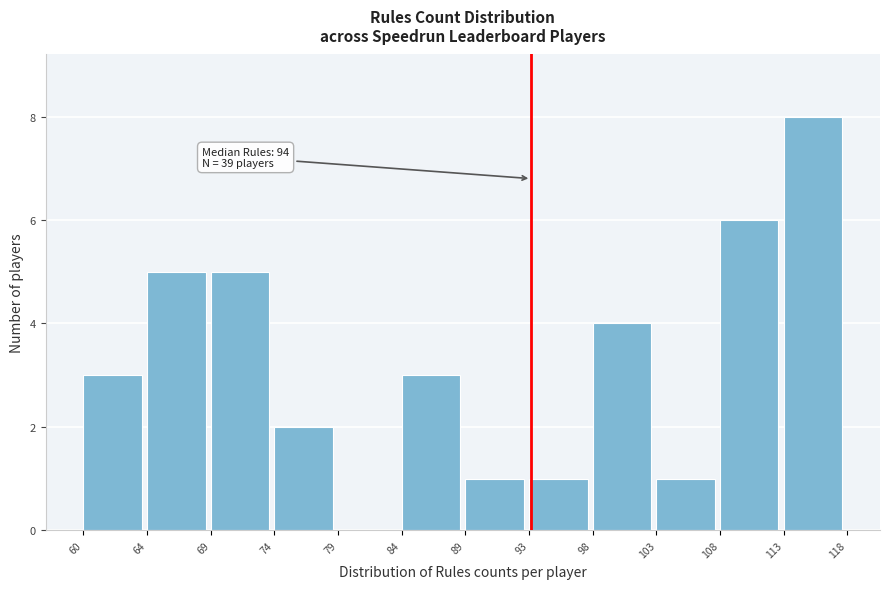

Reading left to right, list all the values displayed in this chart.

60=3	64=5	69=5	74=2	79=0	84=3	89=1	93=1	98=4	103=1	108=6	113=8